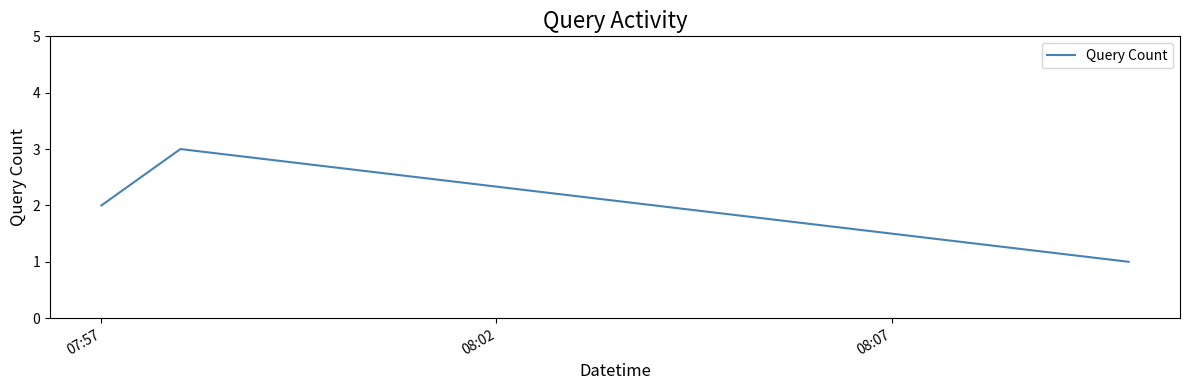

What is the sum of all values?

6